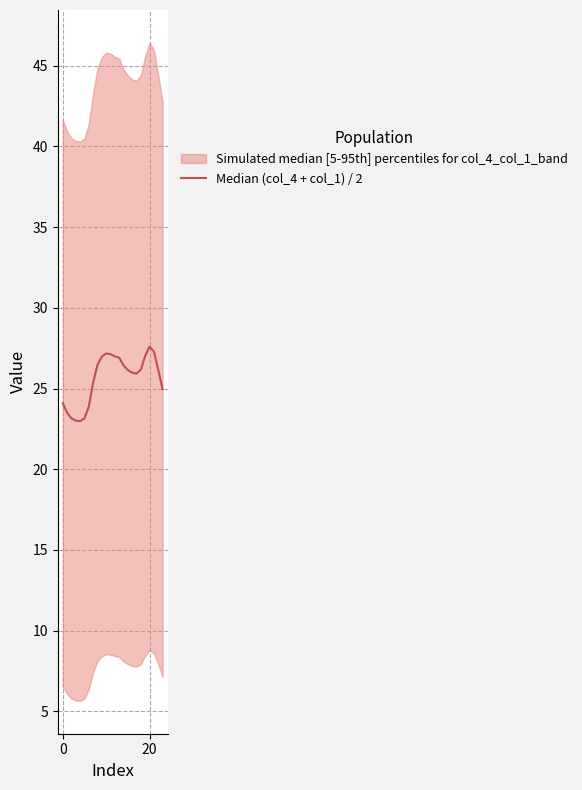

True or false: the data shows 42.5 at 18.

False